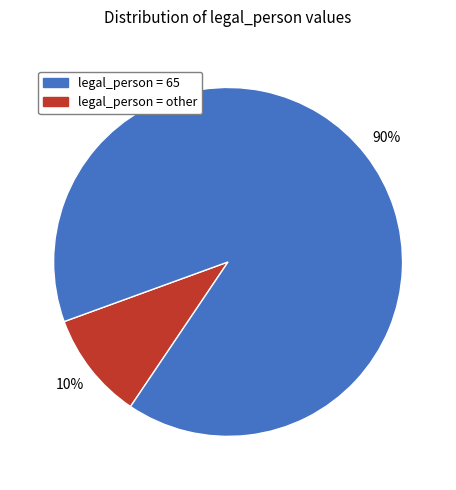

To the nearest percent, what is the average slice percentage?

50%